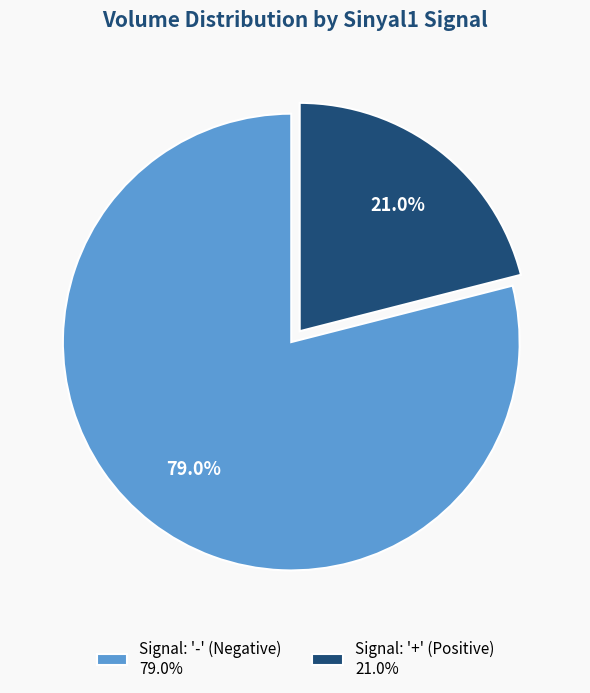

To the nearest percent, what is the average slice percentage?

50%